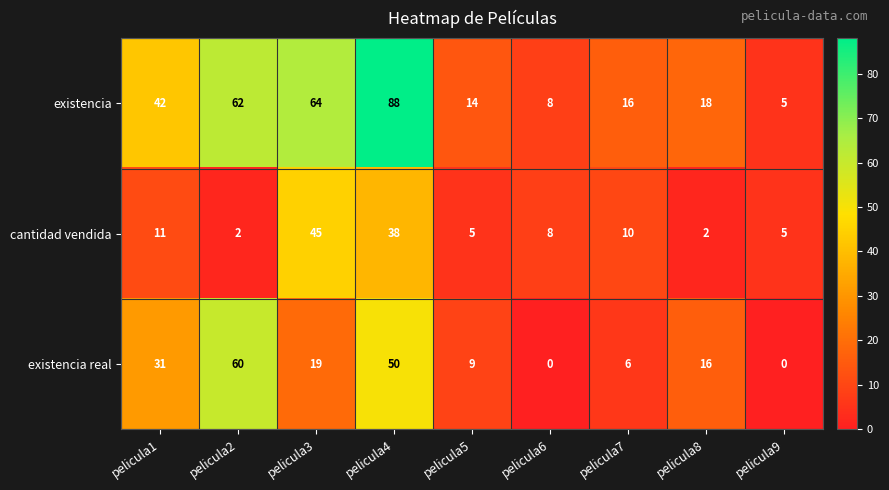

What is the average value of the cantidad vendida series?

14